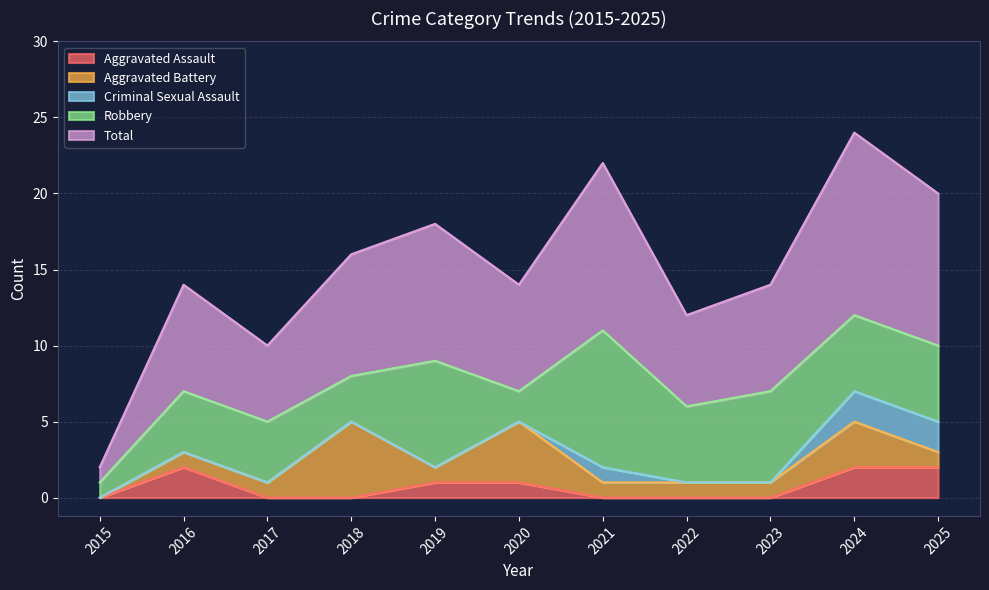

True or false: Robbery and Total intersect in this chart.

False